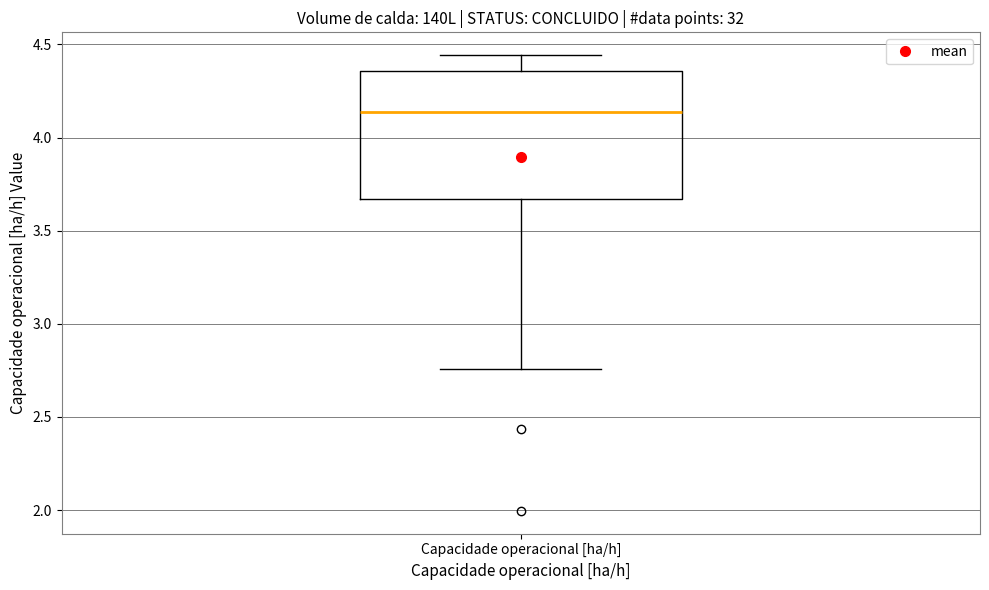

Read this box plot against the y-axis: the position of the median line, the range covered by the box, and the ends of both whiskers. The values are not printed on the chart, so give them approximately, as read against the axis.

median 4.15, box 3.65 to 4.35, whiskers 2.75 to 4.45